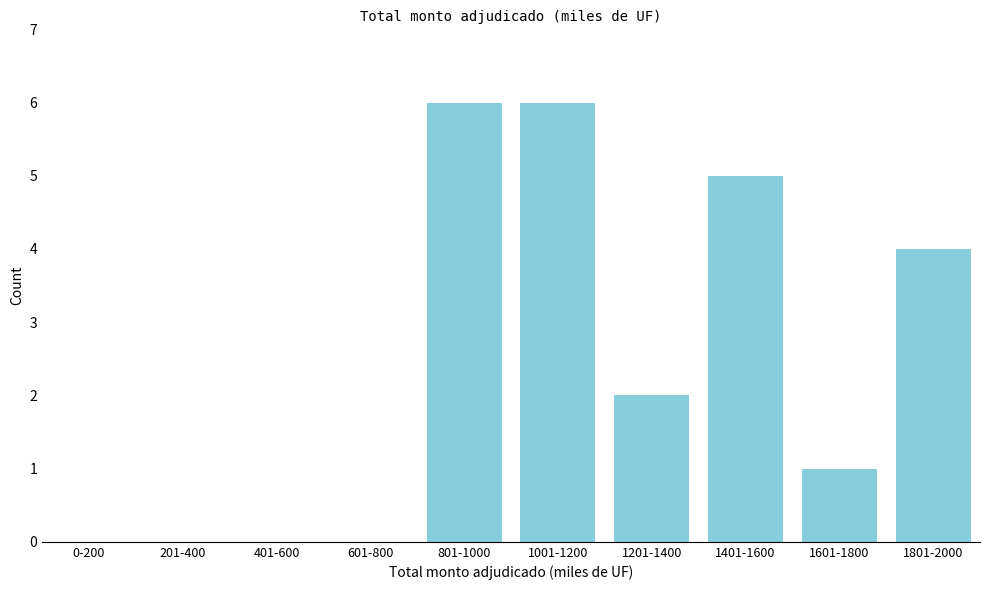

Reading left to right, list all the values displayed in this chart.

0-200=0	201-400=0	401-600=0	601-800=0	801-1000=6	1001-1200=6	1201-1400=2	1401-1600=5	1601-1800=1	1801-2000=4